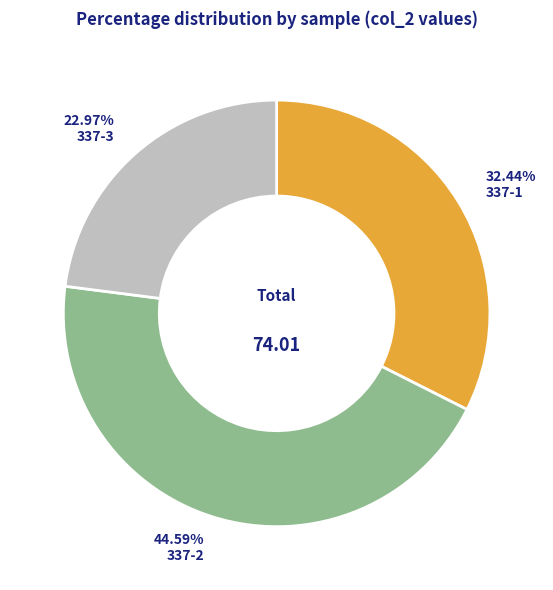

Which has a higher value, 337-3 or 337-2?

337-2